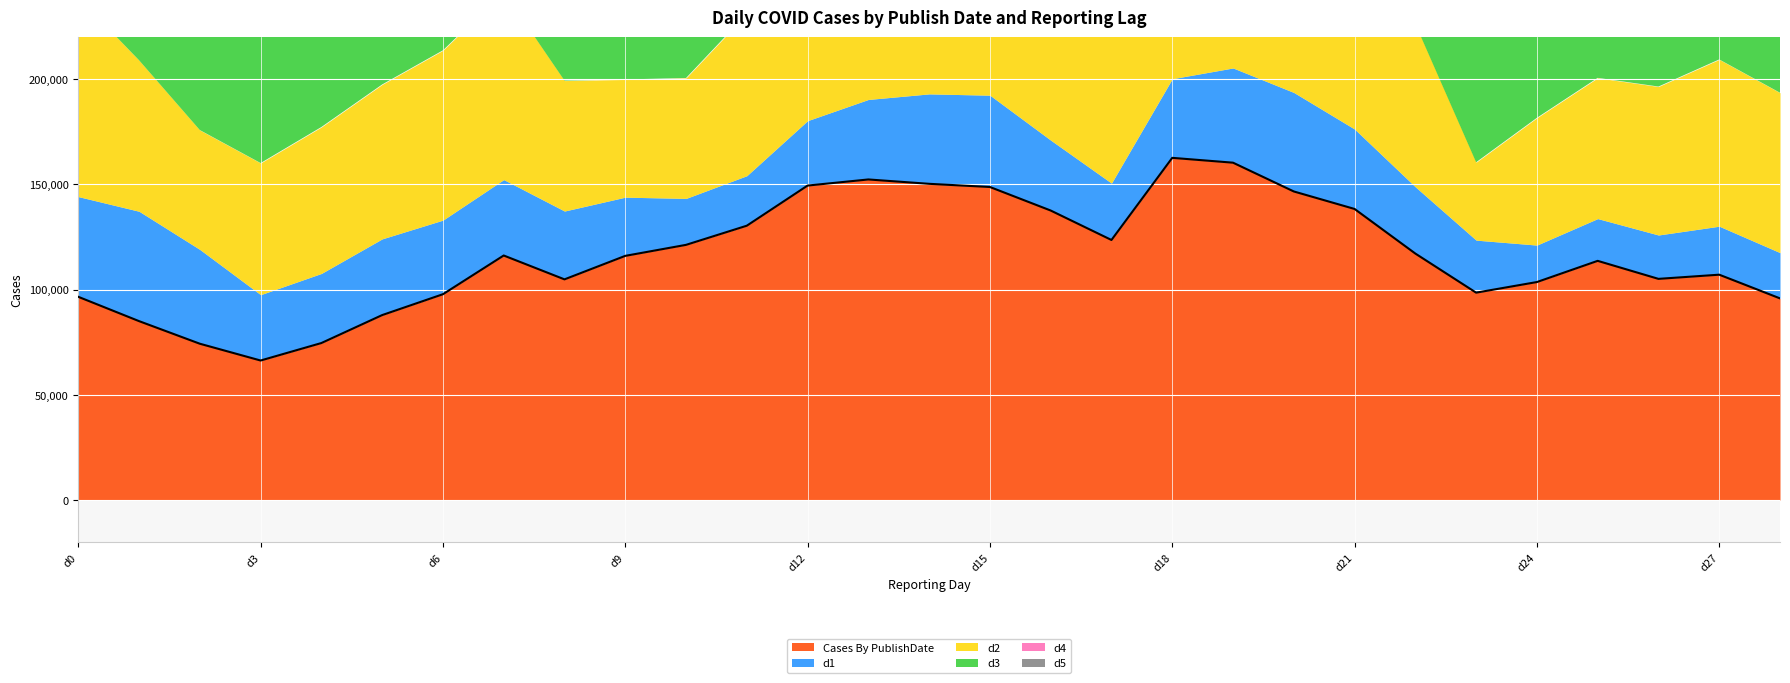

Which category has the highest value in the d2 series?

d19